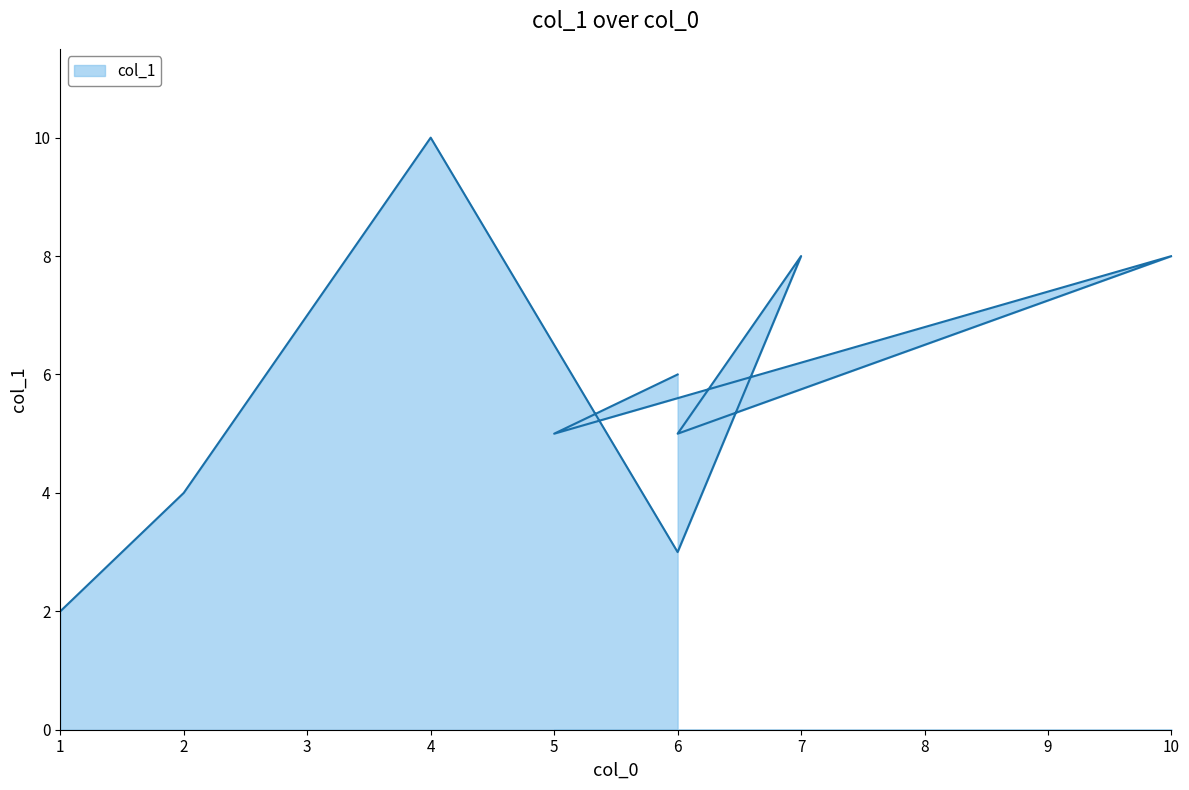

Which category has the lowest value across all series?

1